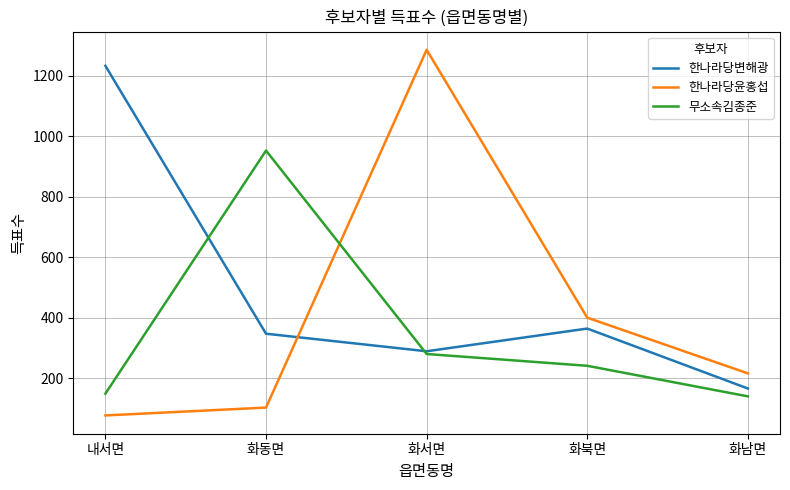

At which label does 한나라당변해광 reach its minimum?

화남면